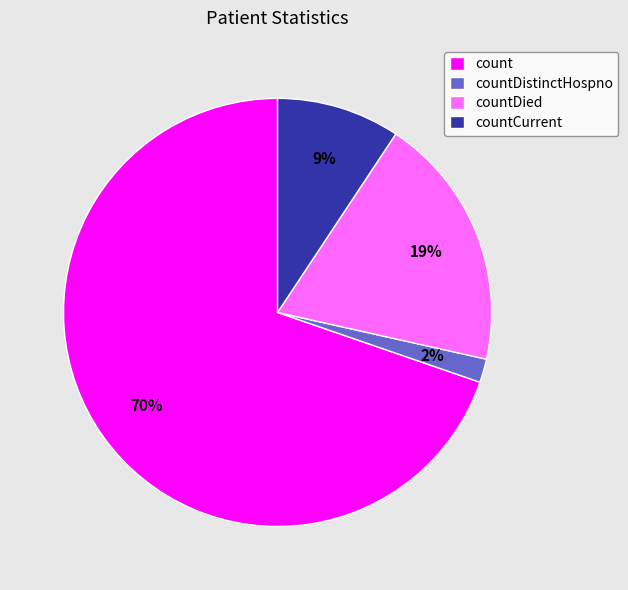

Which category has the smallest portion of the pie?

countDistinctHospno